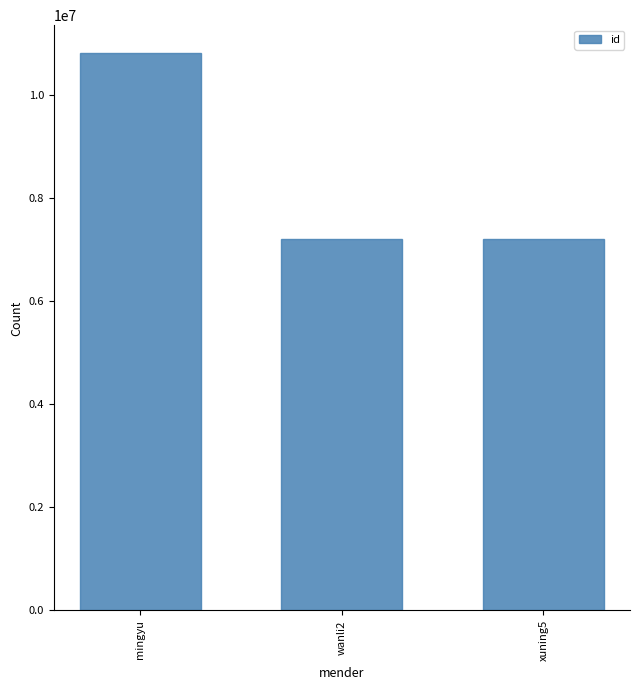

Where does the data first go above 7214247?

mingyu